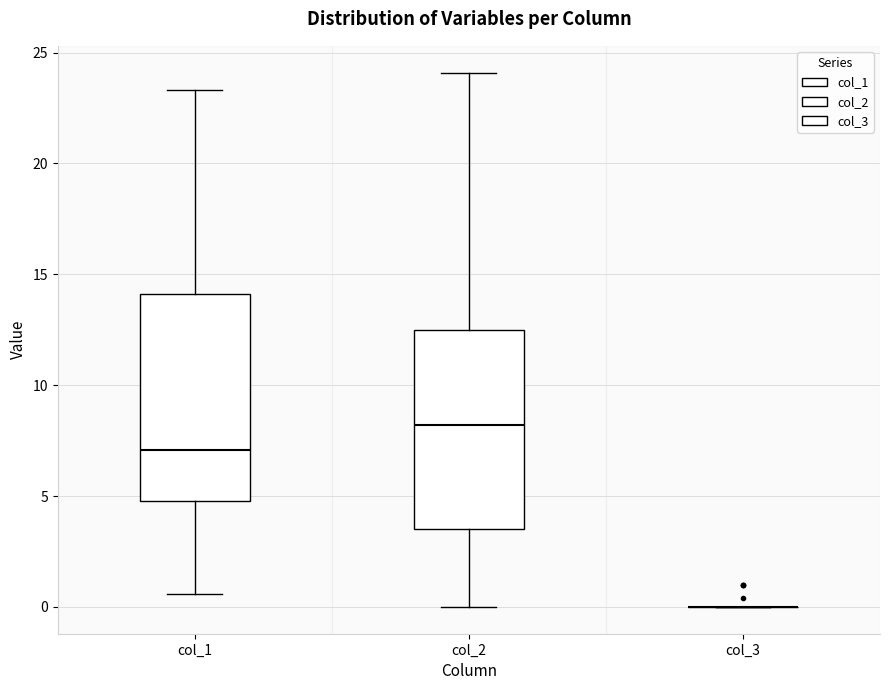

Reading left to right, read every box against the y-axis: the position of its median line, the range the box covers, and the ends of its whiskers. The values are not printed on the chart, so give them approximately, as read against the axis.

col_1: median 7.0, box 5.0 to 14.0, whiskers 0.5 to 23.5
col_2: median 8.0, box 3.5 to 12.5, whiskers 0.0 to 24.0
col_3: box collapsed to a line at 0.0, whiskers 0.0 to 0.0